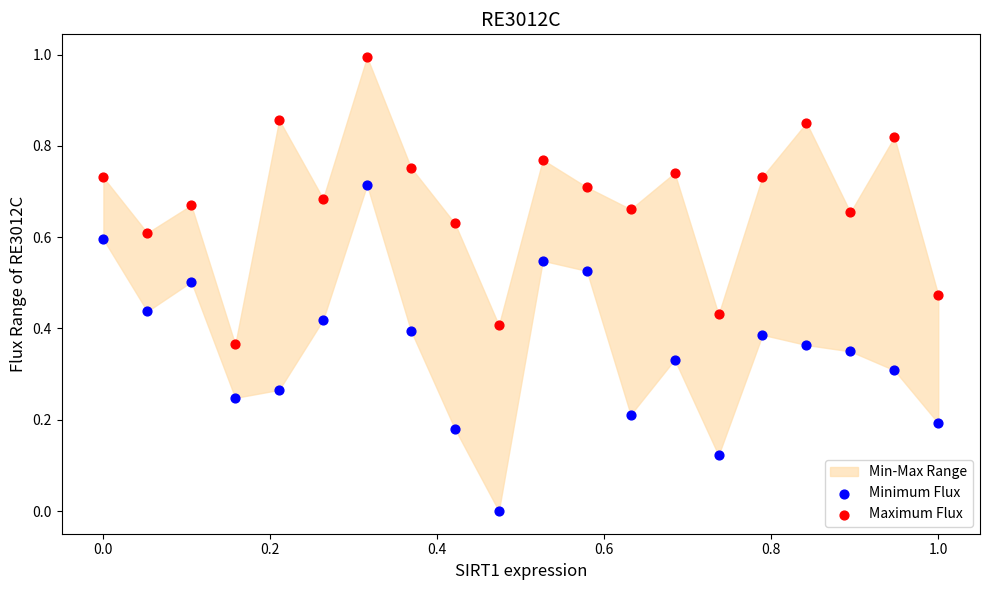

Which series reaches the minimum Y coordinate?

Minimum Flux